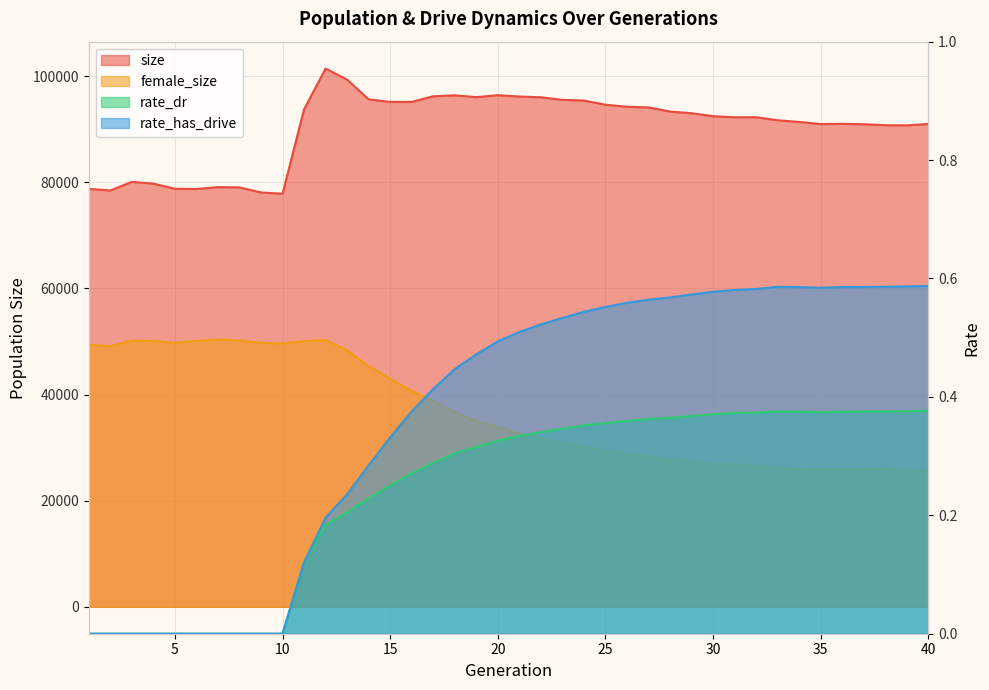

Which category has the highest value in the rate_dr series?

40